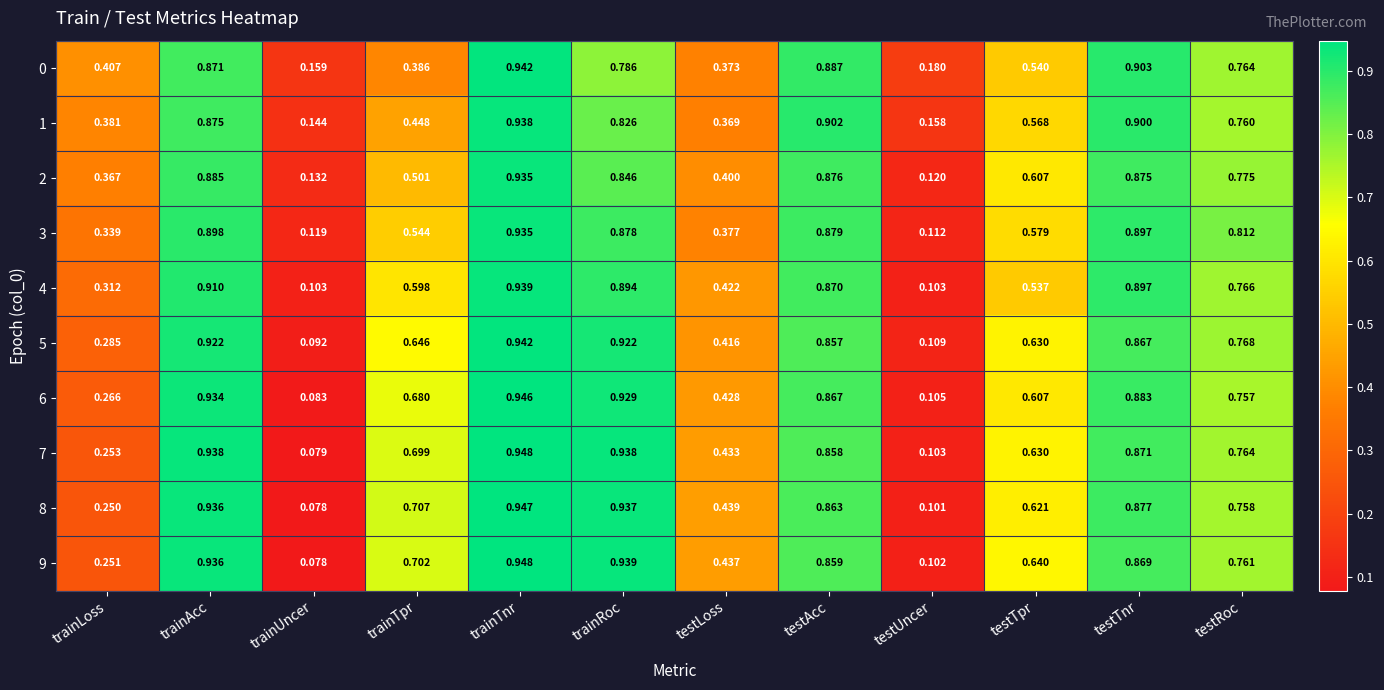

Which category has the highest value in the 9 series?

trainTnr